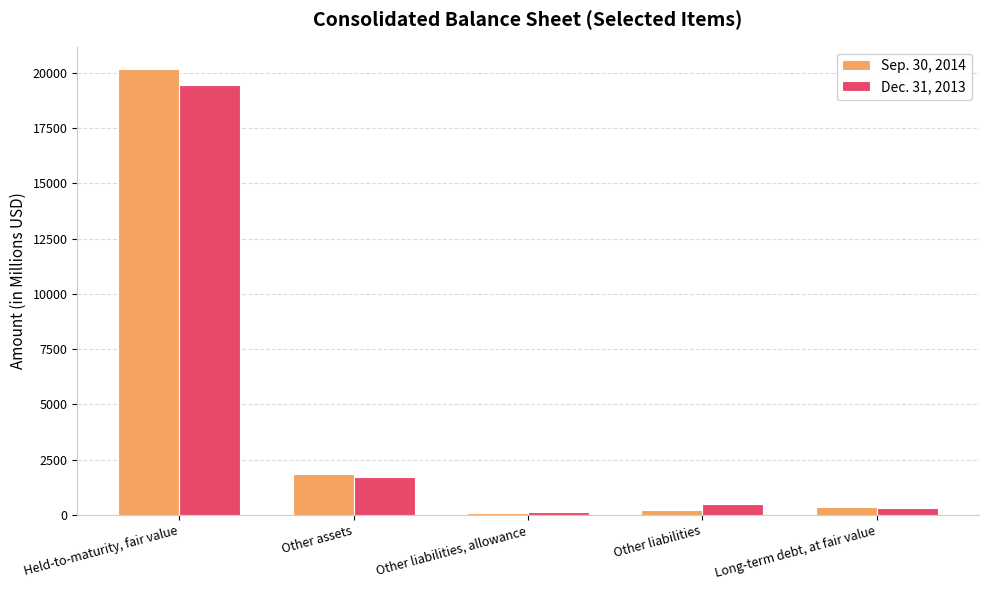

Is the value of Sep. 30, 2014 at Held-to-maturity, fair value greater than the value of Dec. 31, 2013 at Other assets?

Yes